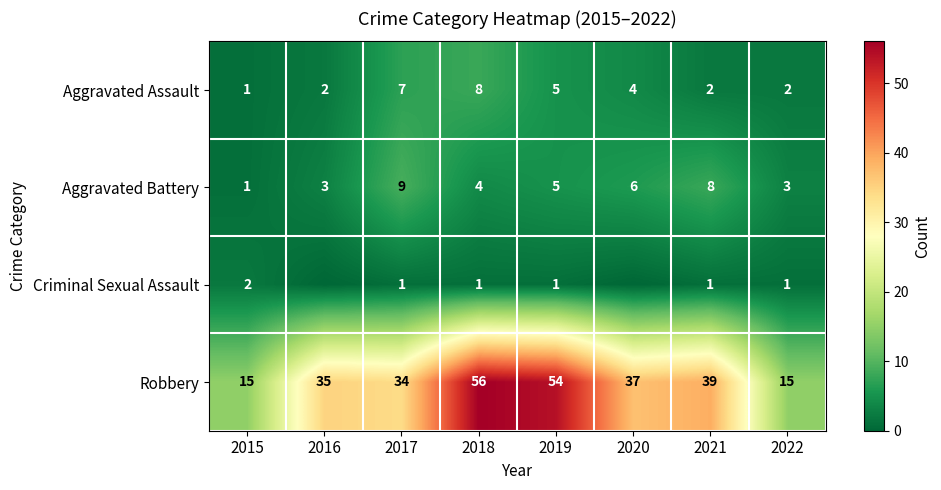

True or false: Robbery has a value of 10 at 2020.

False